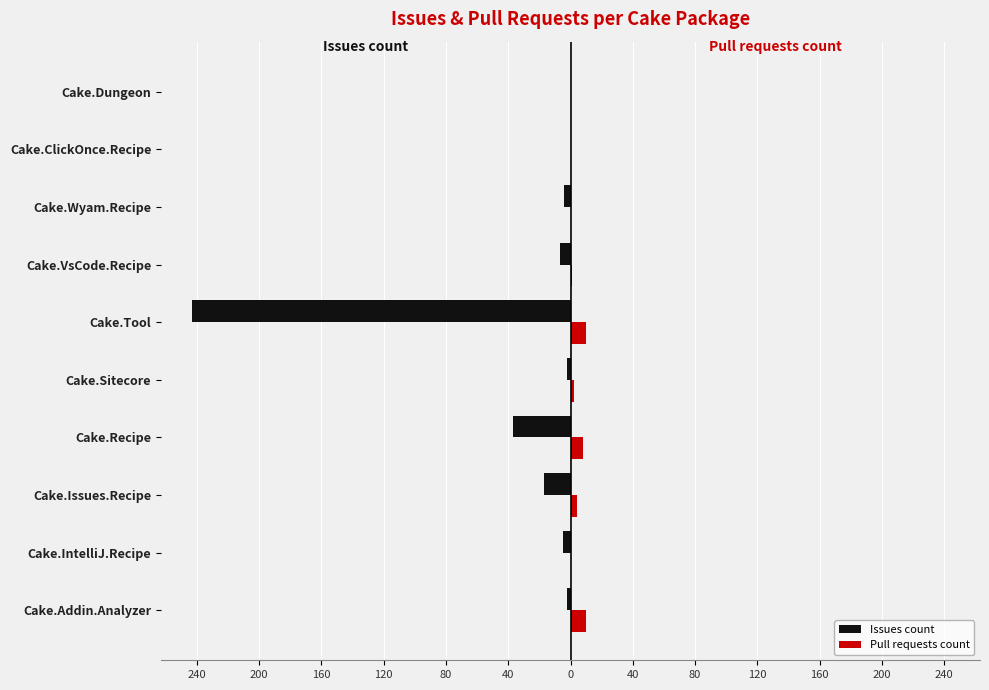

What are all the series names shown in the legend?

Issues count, Pull requests count